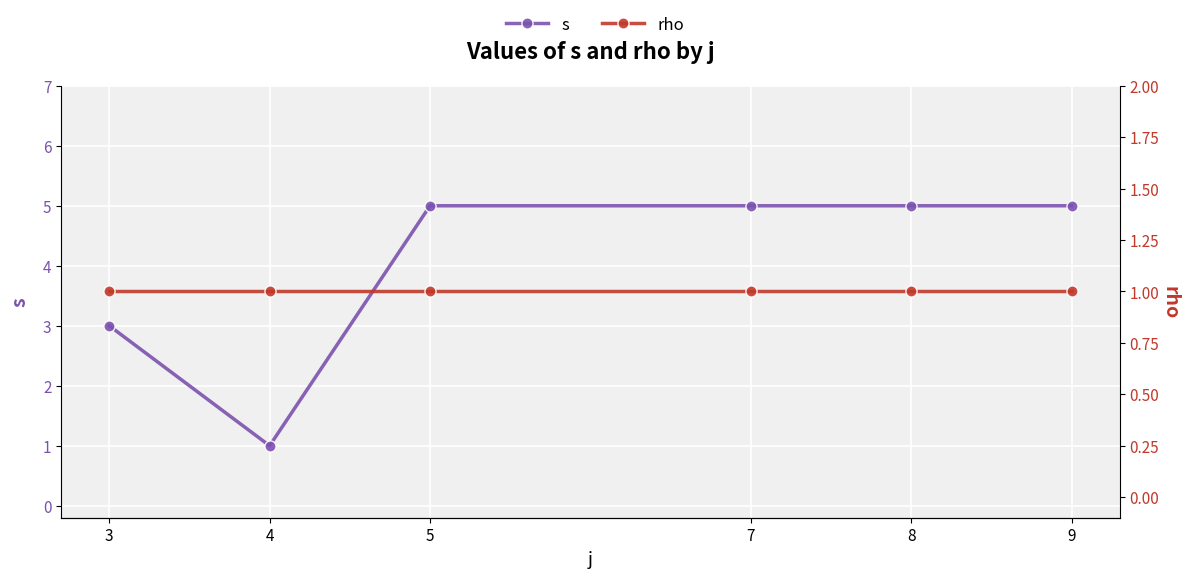

Reading right to left, what are all the values shown in this chart?

s: 9=5	8=5	7=5	5=5	4=1	3=3
rho: 9=1	8=1	7=1	5=1	4=1	3=1